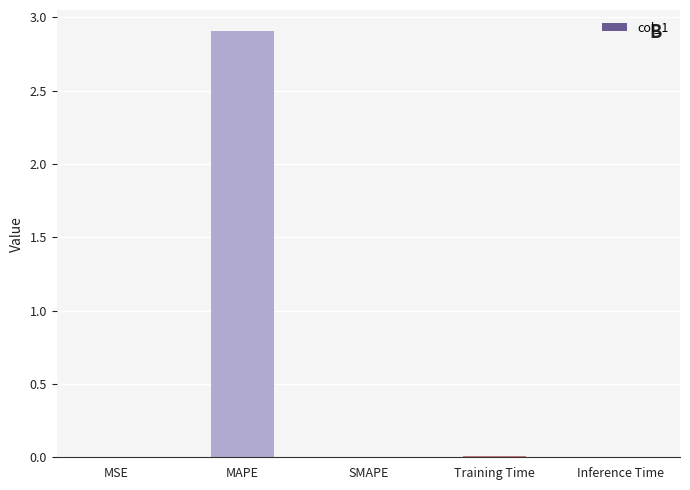

How many series are shown in this chart?

1